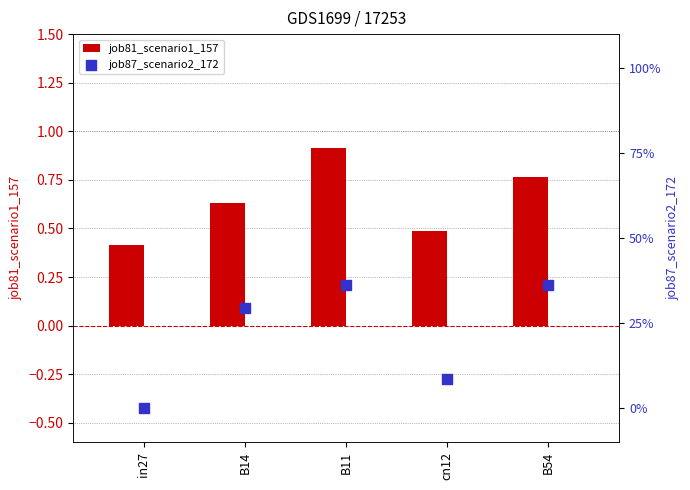

Which series contains the lowest Y value?

job87_scenario2_172